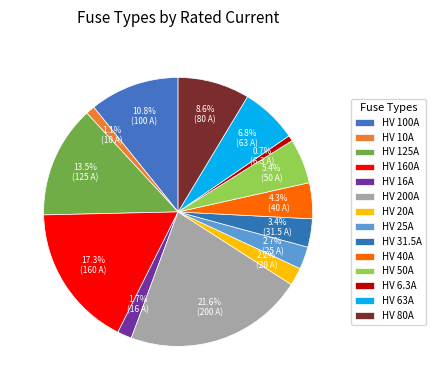

What percentage is the HV 31.5A slice, to the nearest percent?

3%